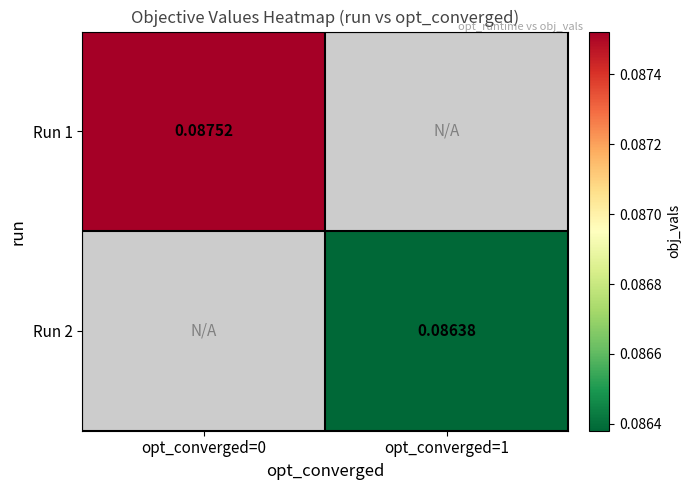

Is the value of Run 2 at opt_converged=1 greater than the value of Run 1 at opt_converged=0?

No